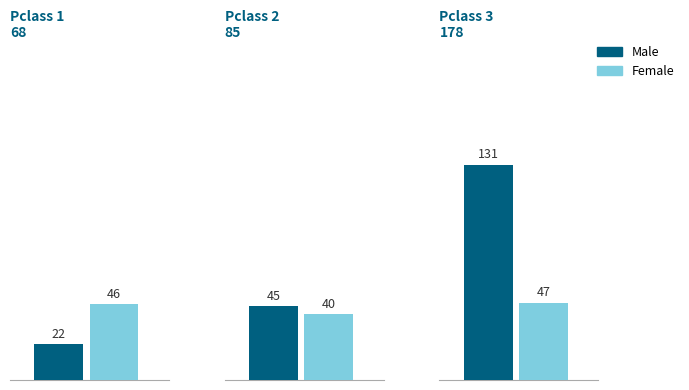

How many series are shown in this chart?

2